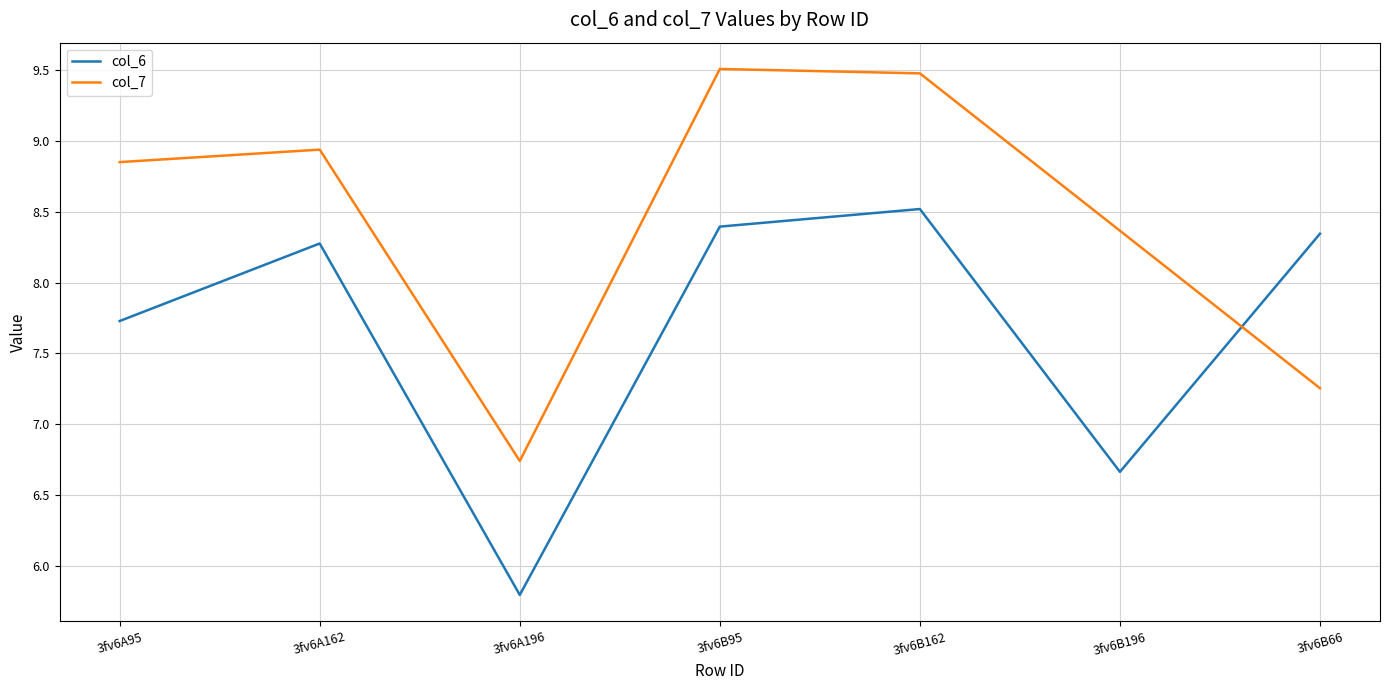

At which category is the sum across all series the highest?

3fv6B162